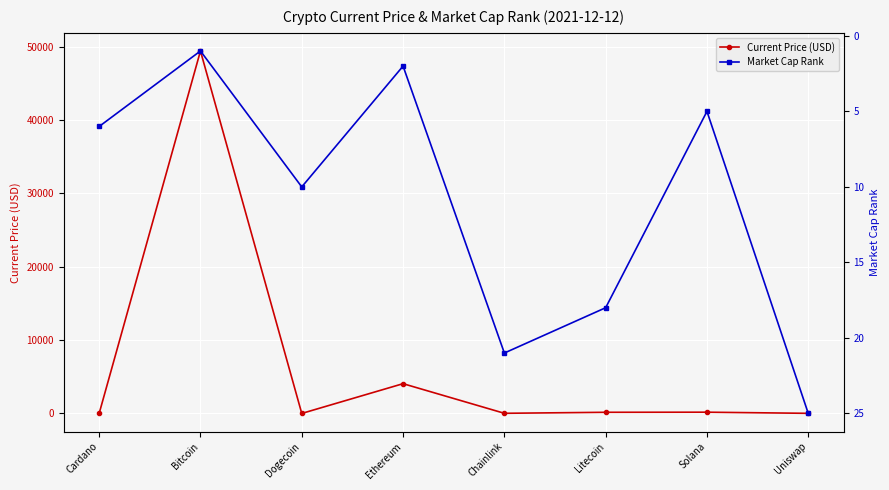

At which category does Current Price (USD) reach its first local valley?

Dogecoin